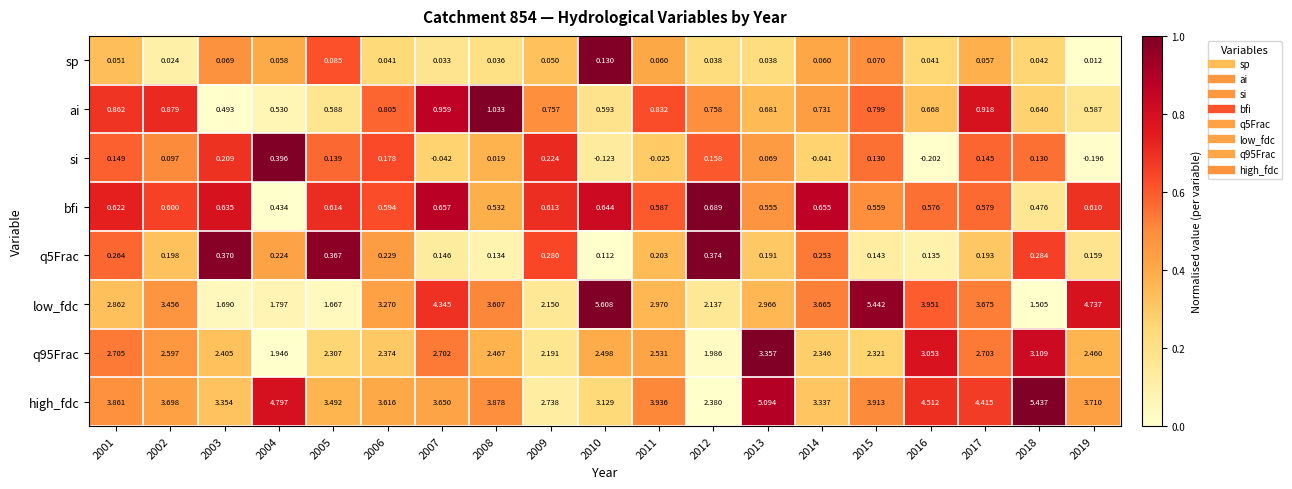

Which series has the largest total across all categories?

high_fdc